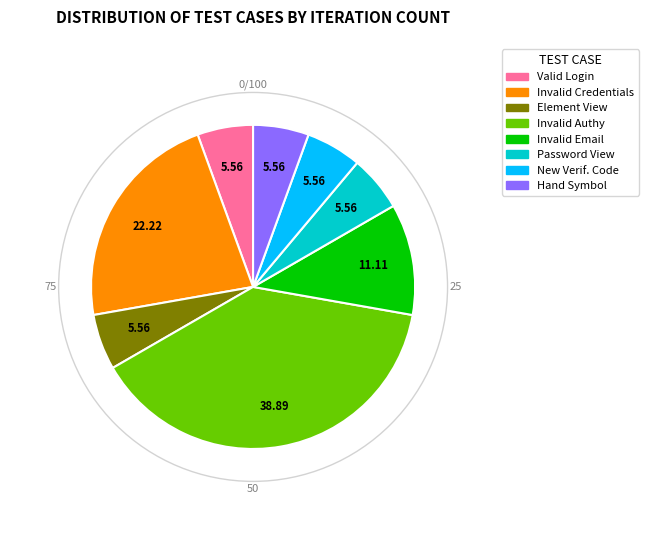

Is there a majority slice in this chart?

No